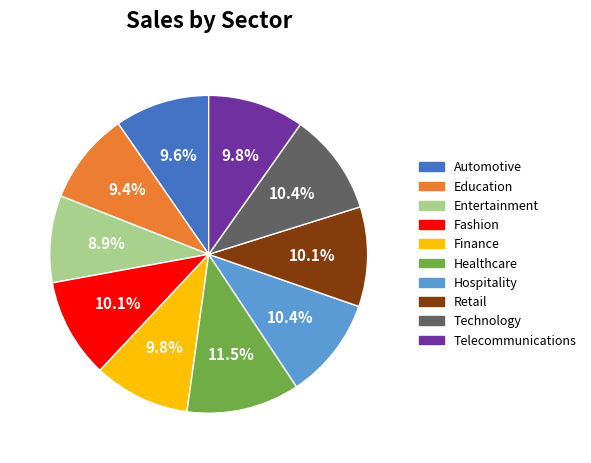

Count the number of slices in the pie.

10